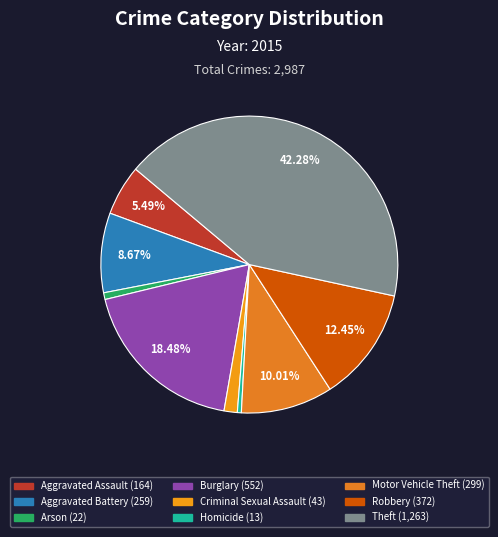

How many segments does this pie chart have?

9